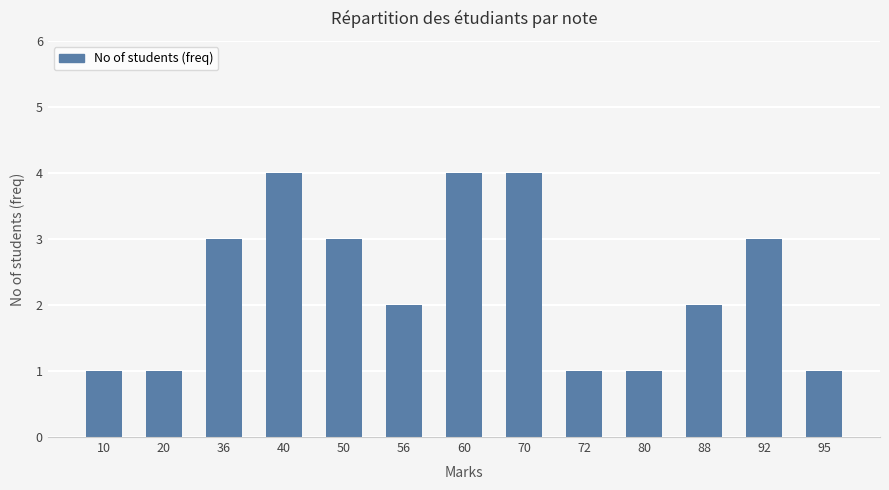

Where does the data first go above 2?

36